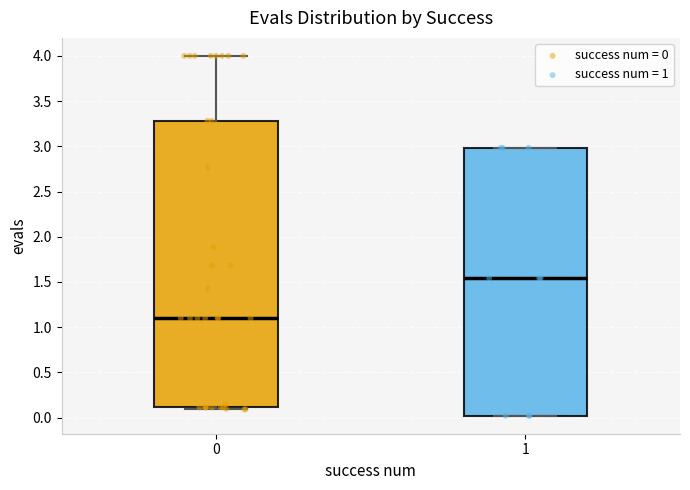

Reading left to right, read every box against the y-axis: the position of its median line, the range the box covers, and the ends of its whiskers. The values are not printed on the chart, so give them approximately, as read against the axis.

0: median 1.10, box 0.10 to 3.30, whiskers 0.10 (just below the box's lower edge) to 4.00
1: median 1.55, box 0.00 to 3.00, whiskers 0.00 to 3.00